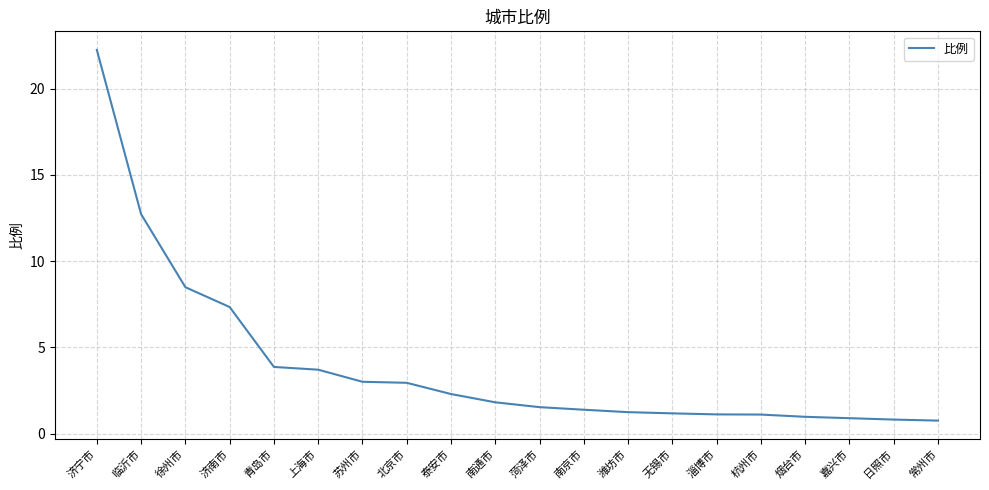

What position from the right is 北京市?

13